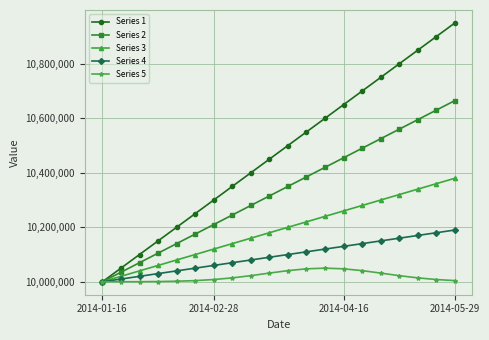

What is the value of the Series 3 point at the 17th from the left?

10320000